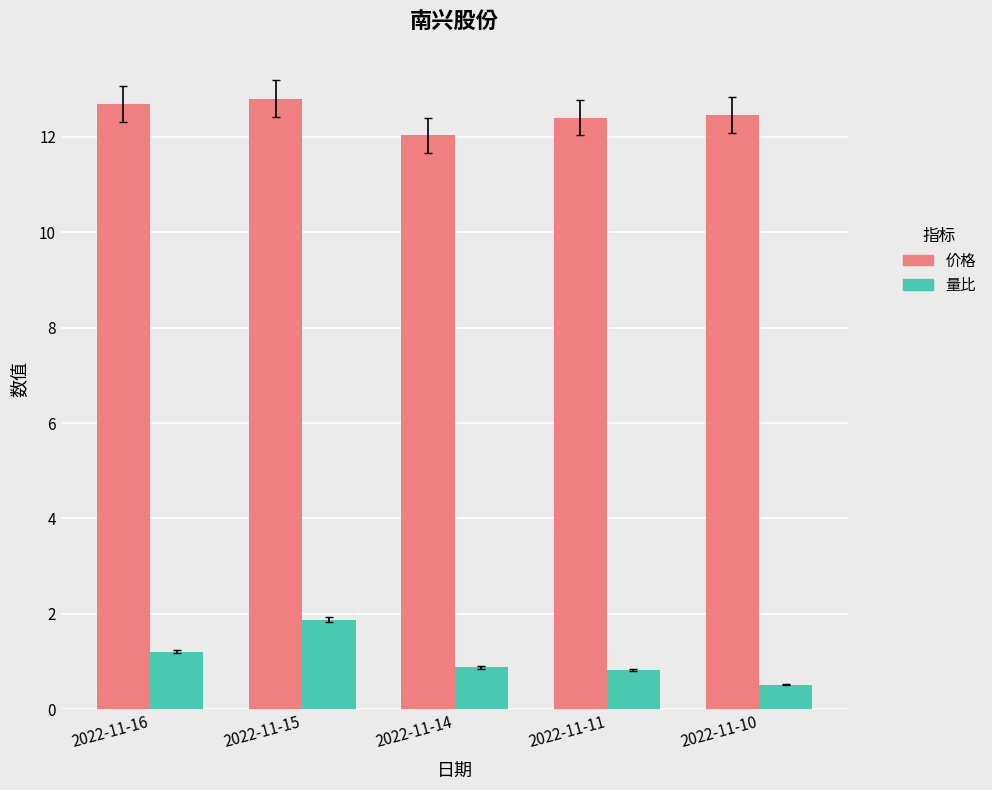

Rank the series by their maximum value, from highest to lowest.

价格, 量比